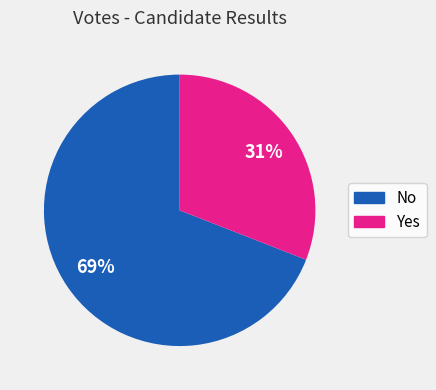

Does any single category account for the majority?

Yes